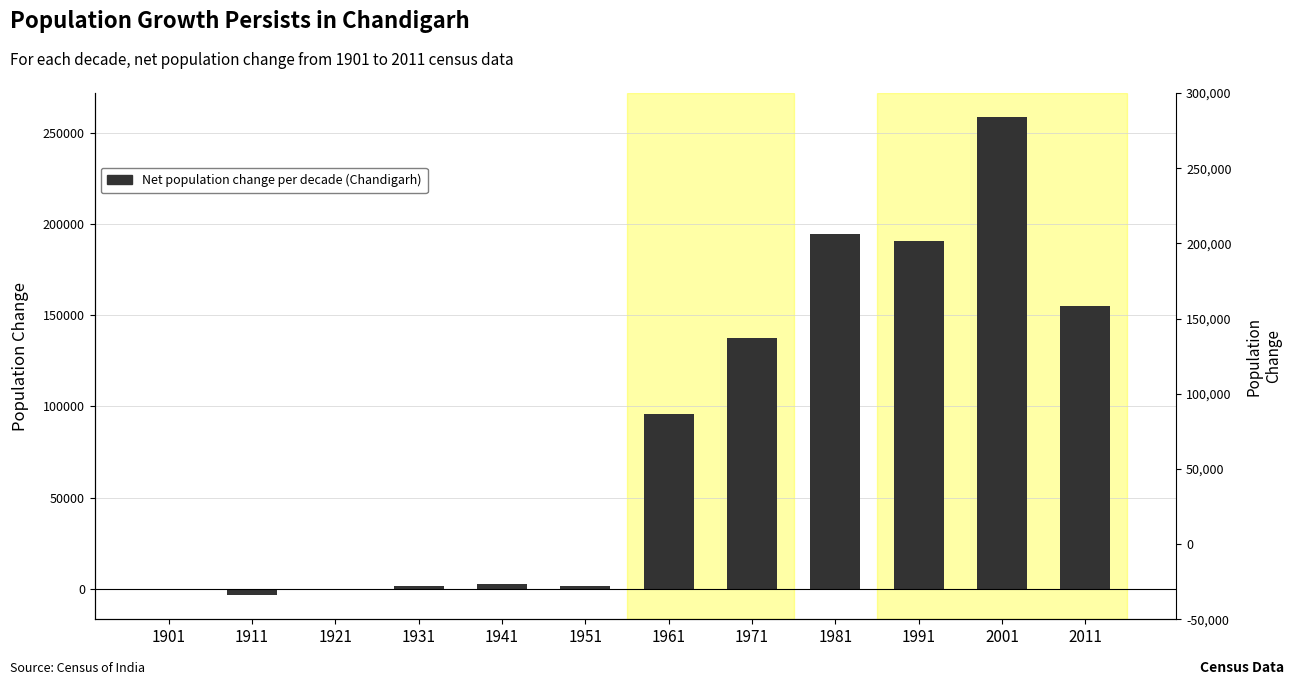

How many bars are there in total?

12